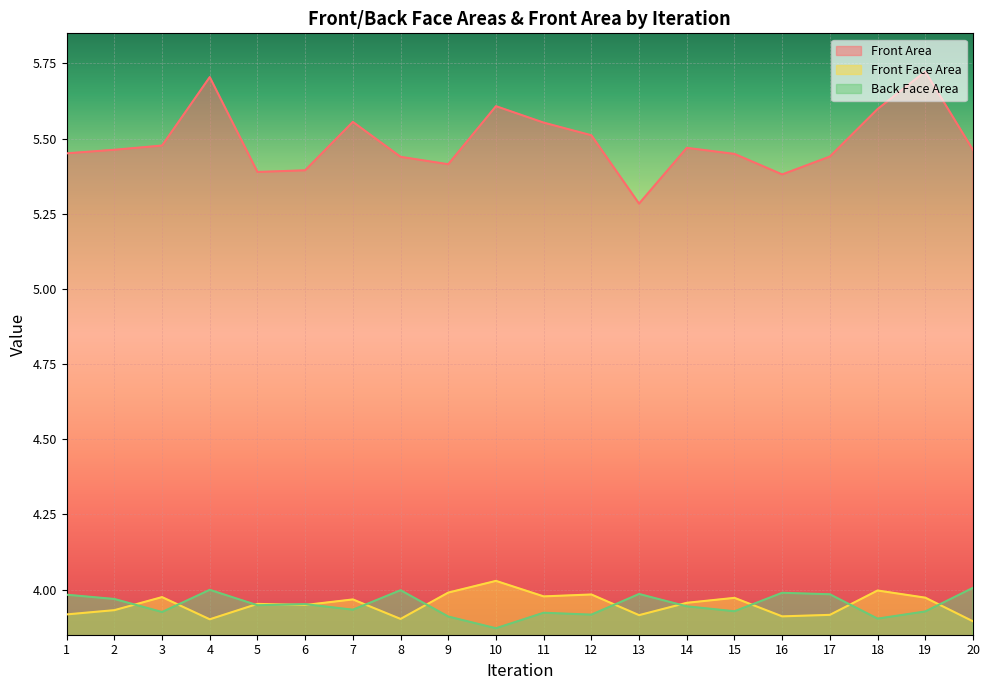

What are all the series names shown in the legend?

Front Area, Front Face Area, Back Face Area